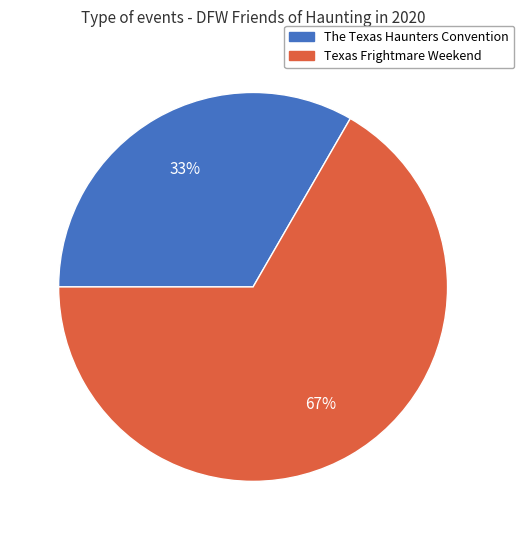

What percentage is the The Texas Haunters Convention slice, to the nearest percent?

33%